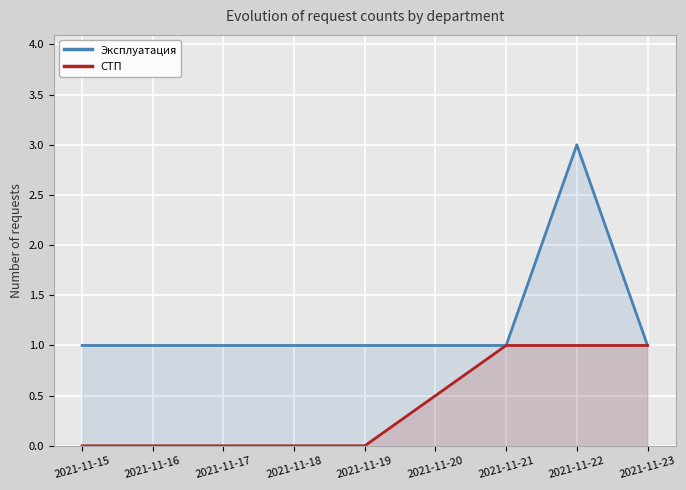

The value of Эксплуатация at 2021-11-22 is 3. True or false?

True